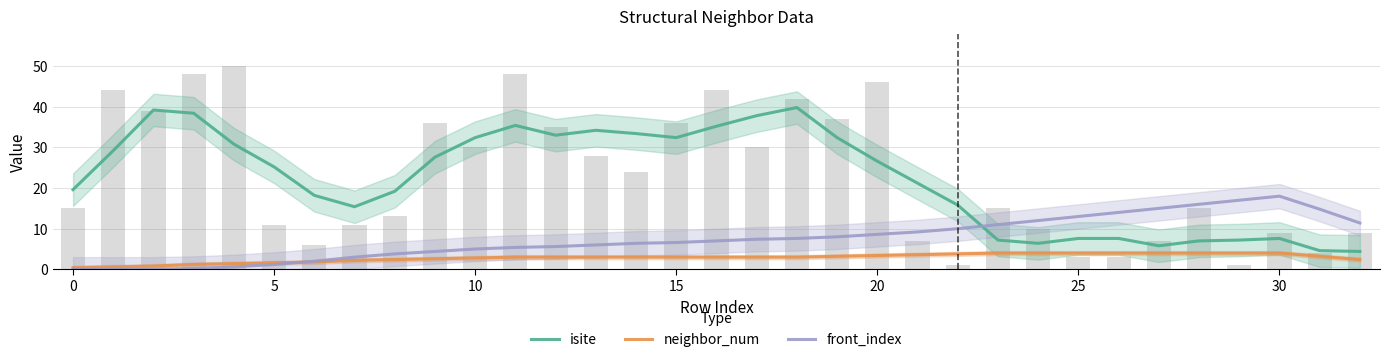

Is it true that isite equals 6.1 at 32?

False